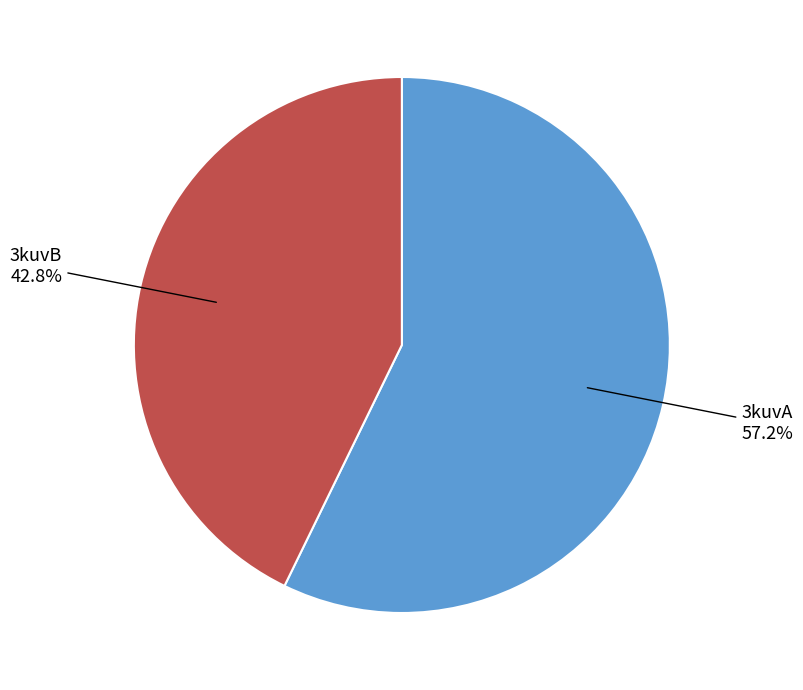

What is the majority slice?

3kuvA